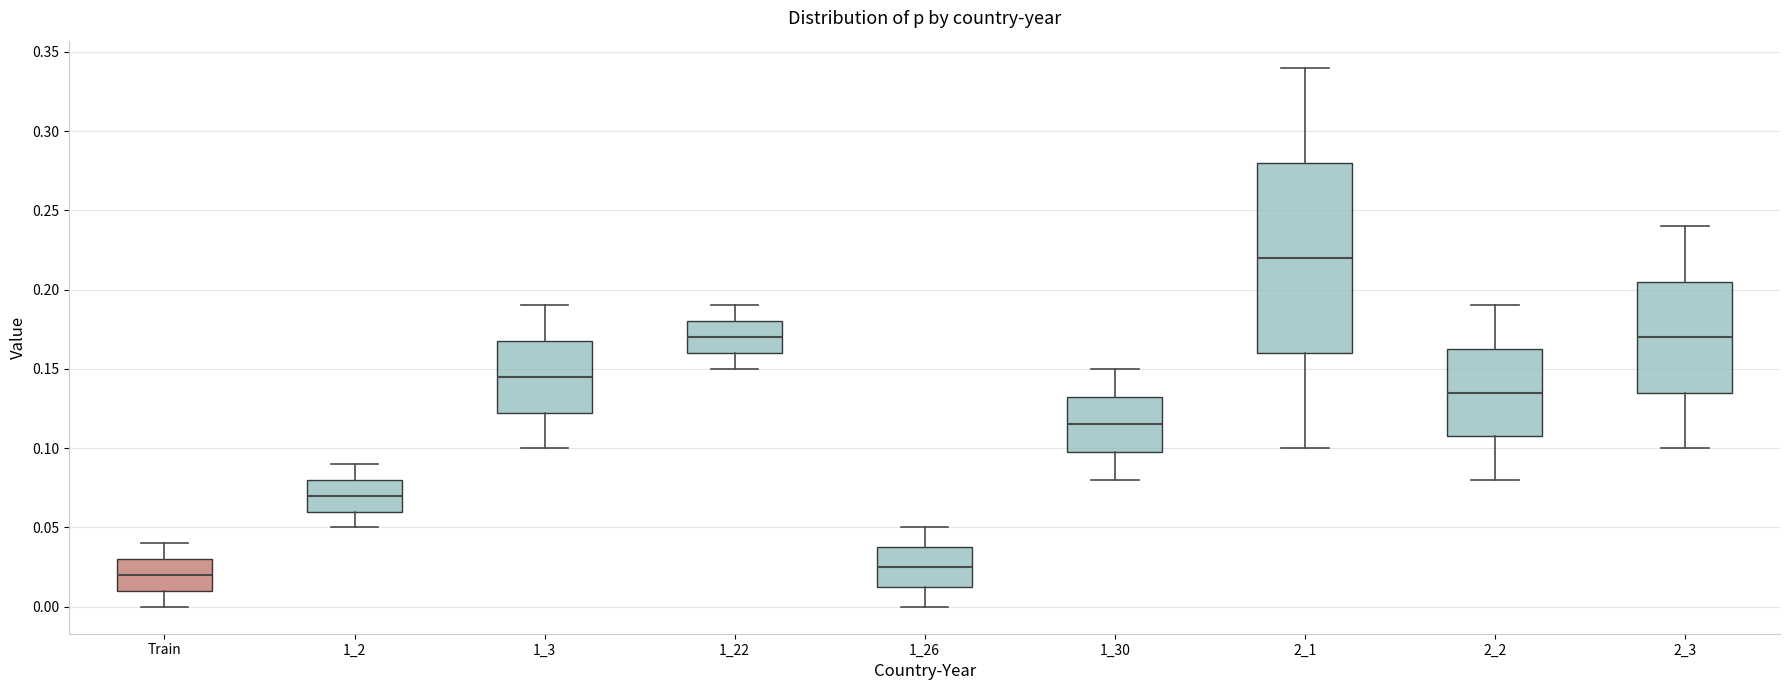

Which box has the lowest median line?

Train